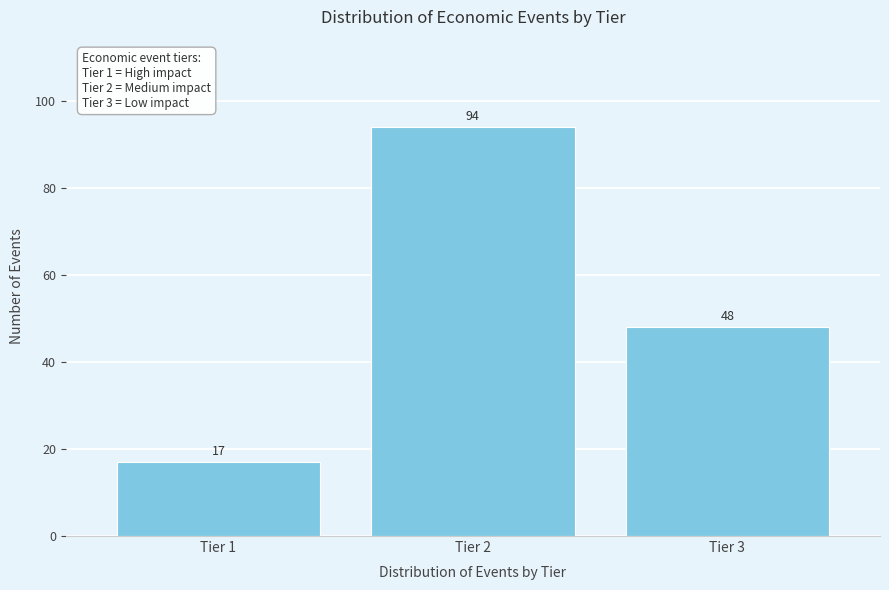

Reading right to left, list all the values displayed in this chart.

48	94	17